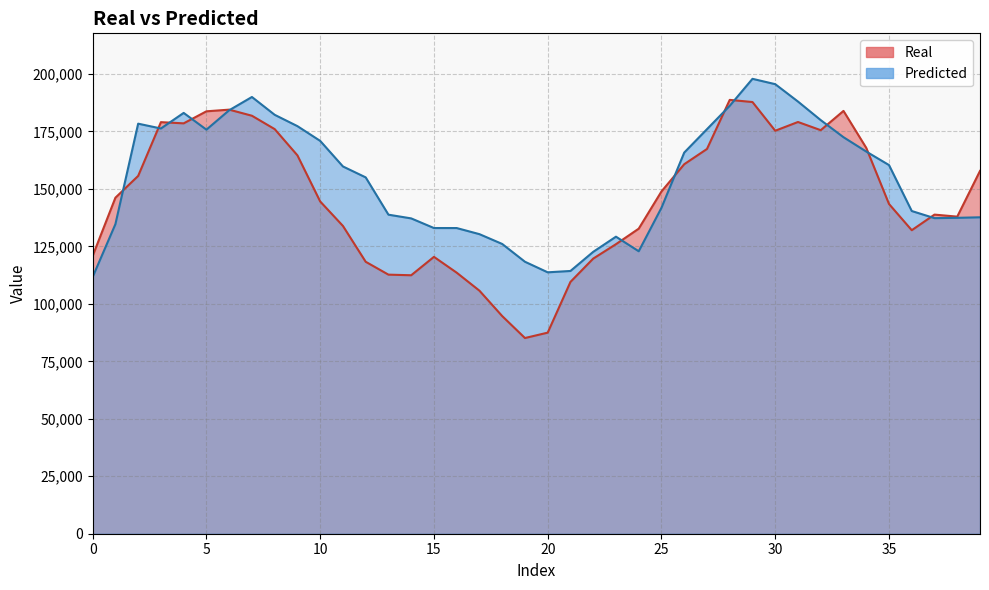

What is the difference between the highest and lowest values at 31?

8887.0